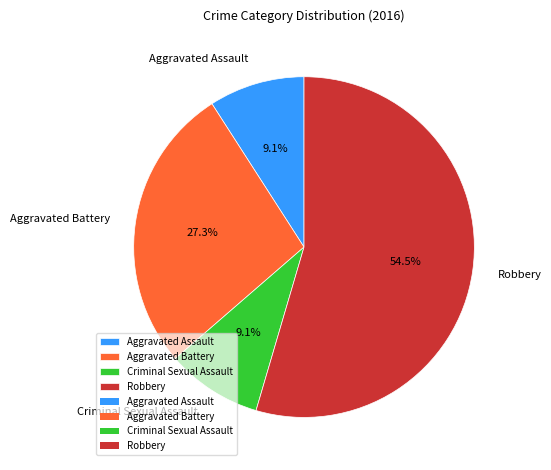

To the nearest percent, what is the average slice percentage?

25%